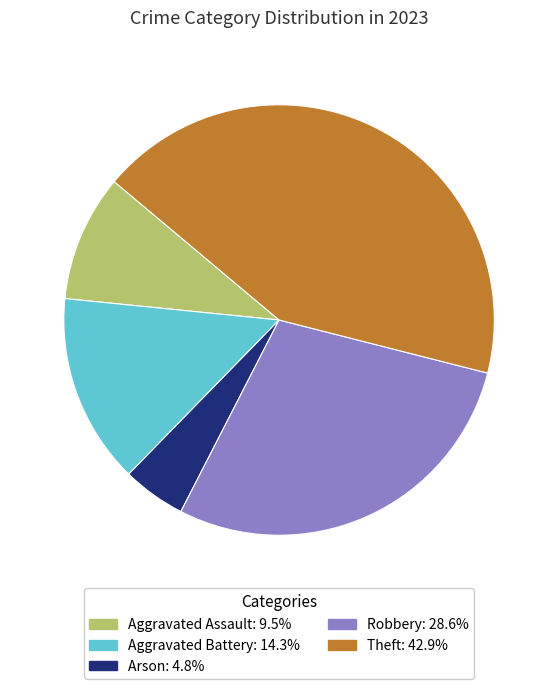

Is there any slice that represents more than half of the pie?

No